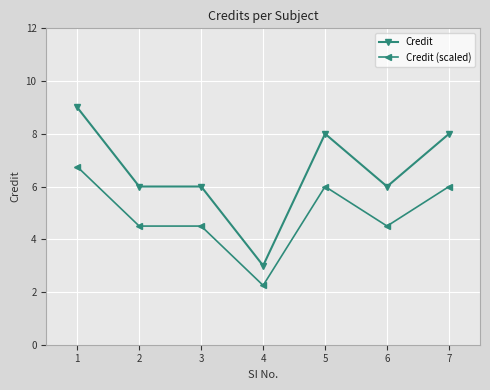

True or false: Credit and Credit (scaled) cross at least once.

False